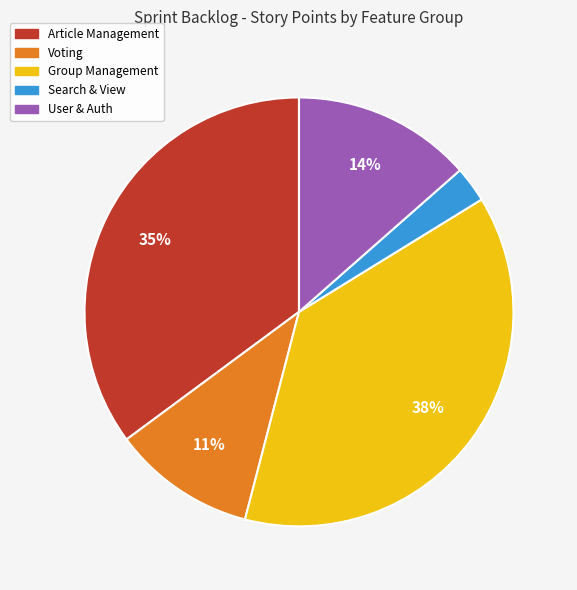

To the nearest percent, what is the difference between the largest and smallest slice percentages?

35%